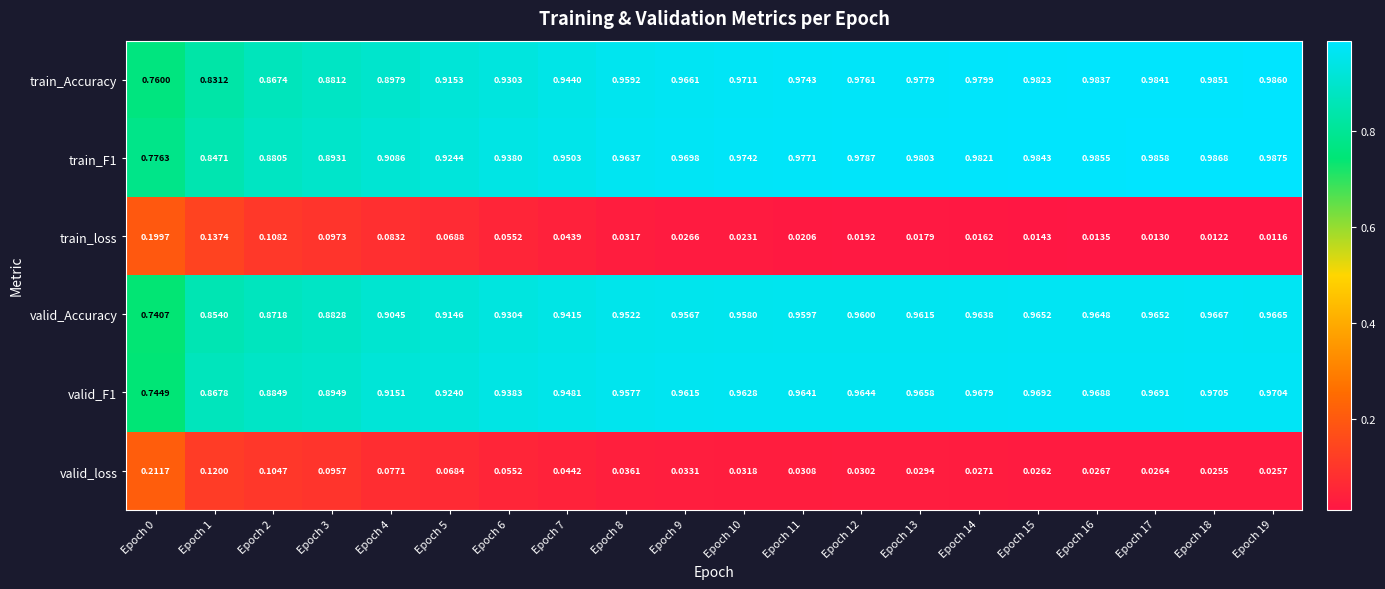

Between Epoch 7 and Epoch 8, which series saw the biggest shift?

train_Accuracy